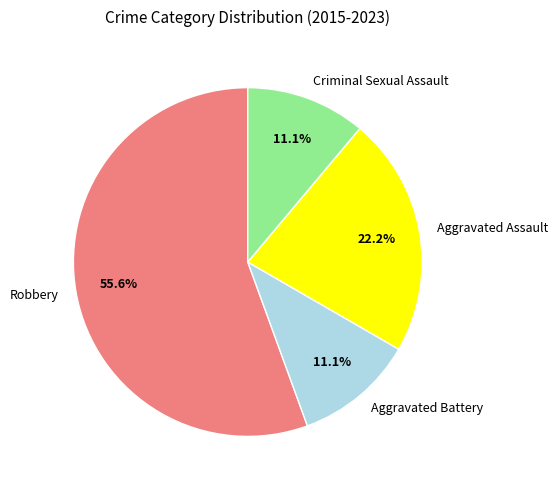

What is the total percentage of Aggravated Assault and Aggravated Battery?

33.3%